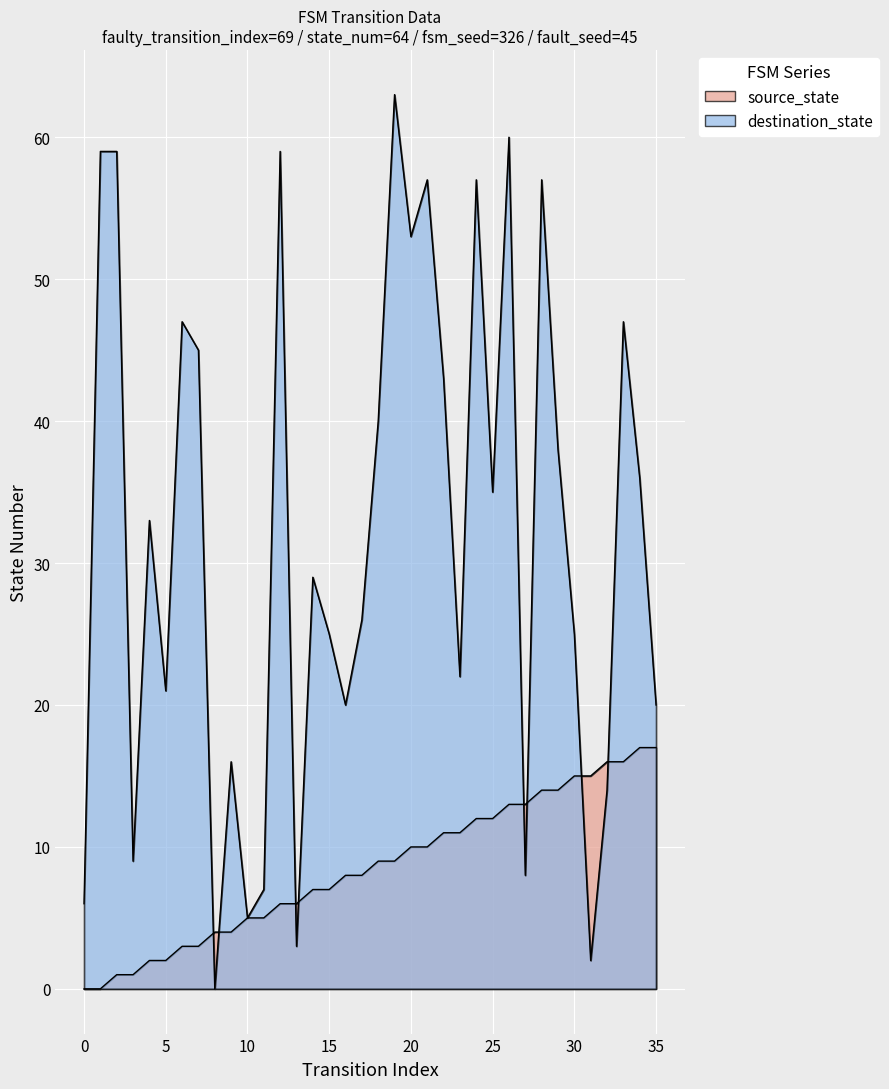

What are all the series names shown in the legend?

source_state, destination_state